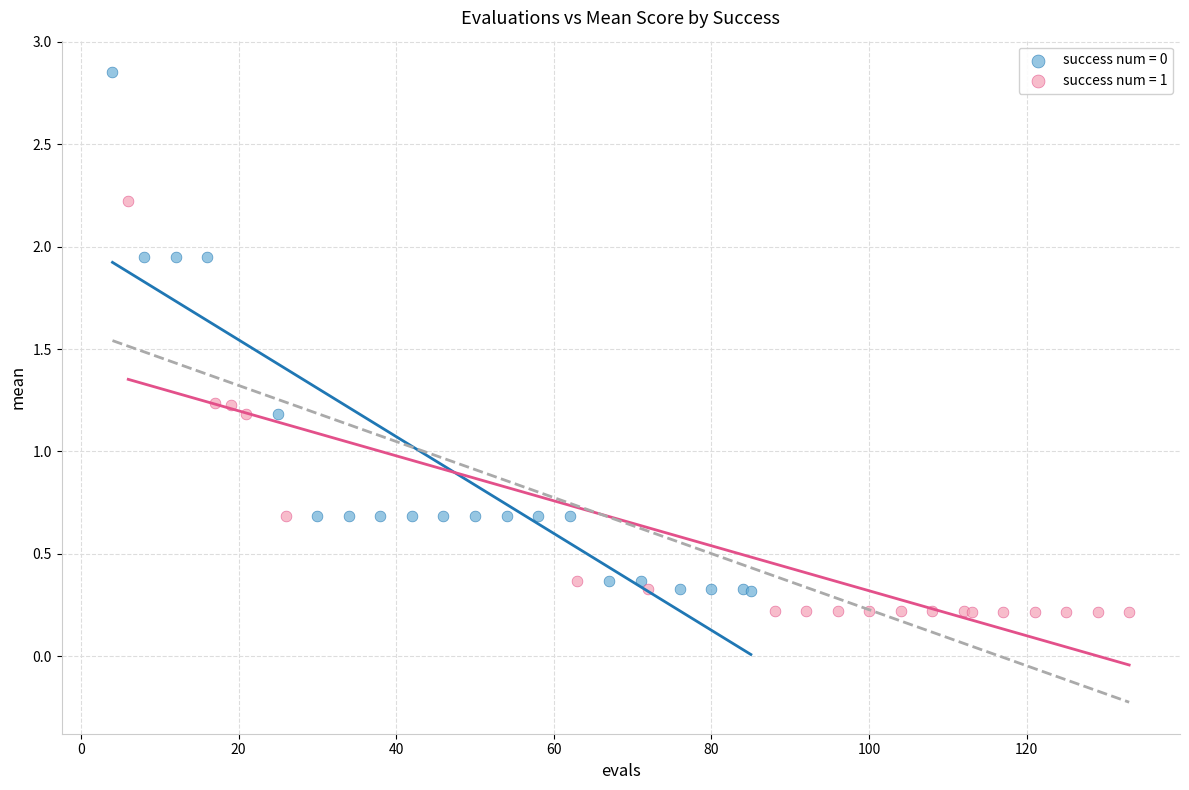

What are all the series names shown in the legend?

success num = 0, success num = 1